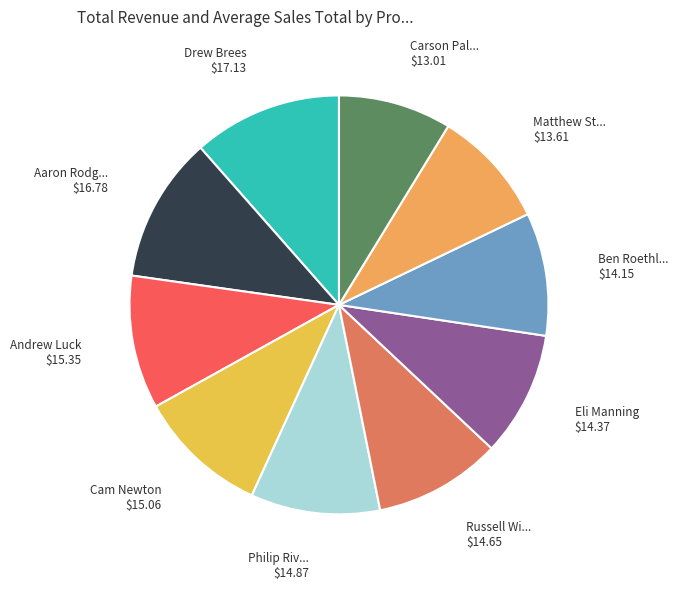

What is the smallest slice in the pie chart?

Carson Palmer